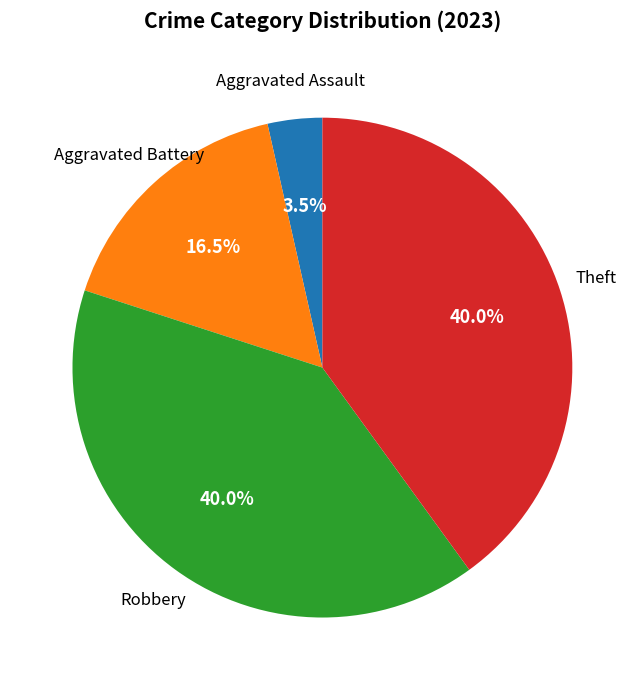

To the nearest percent, what is the average slice percentage?

25%